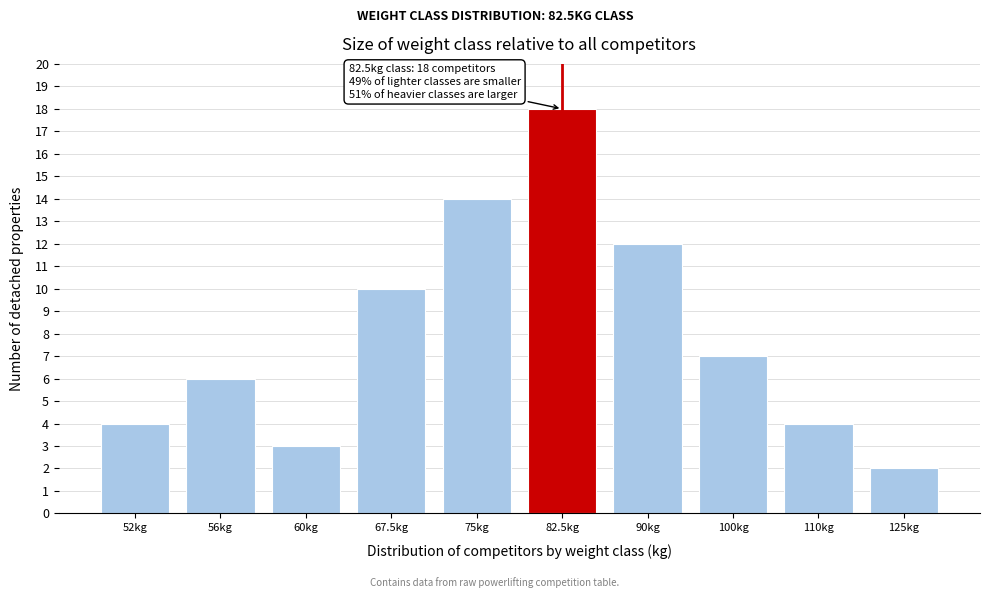

Reading left to right, transcribe all the data shown in this chart.

4	6	3	10	14	18	12	7	4	2